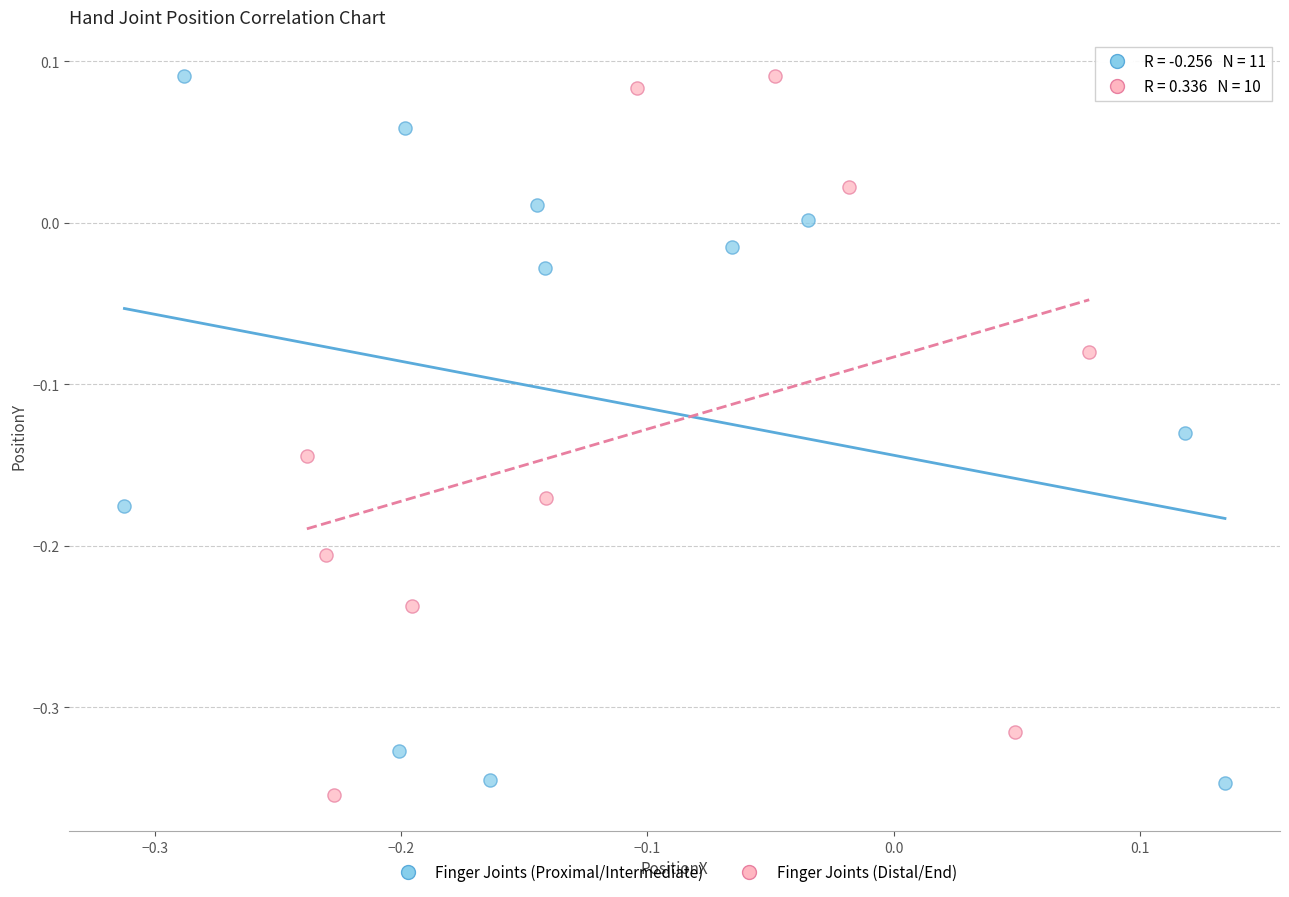

Which series has the largest Y range (max minus min)?

Finger Joints (Distal/End)